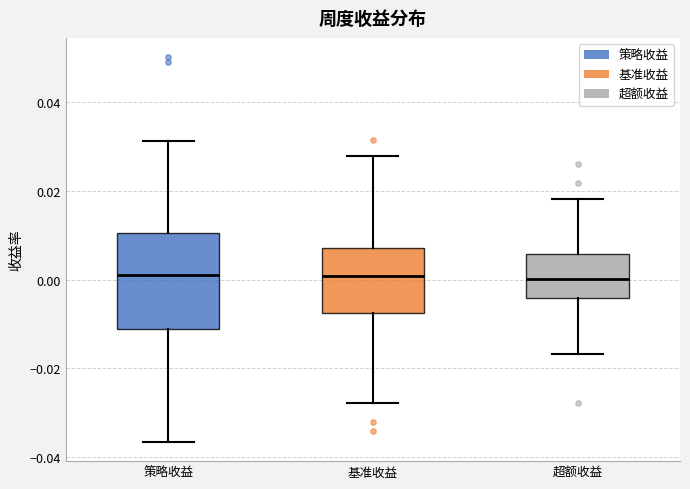

Comparing the boxes themselves (not the whiskers), which one is the tallest?

策略收益